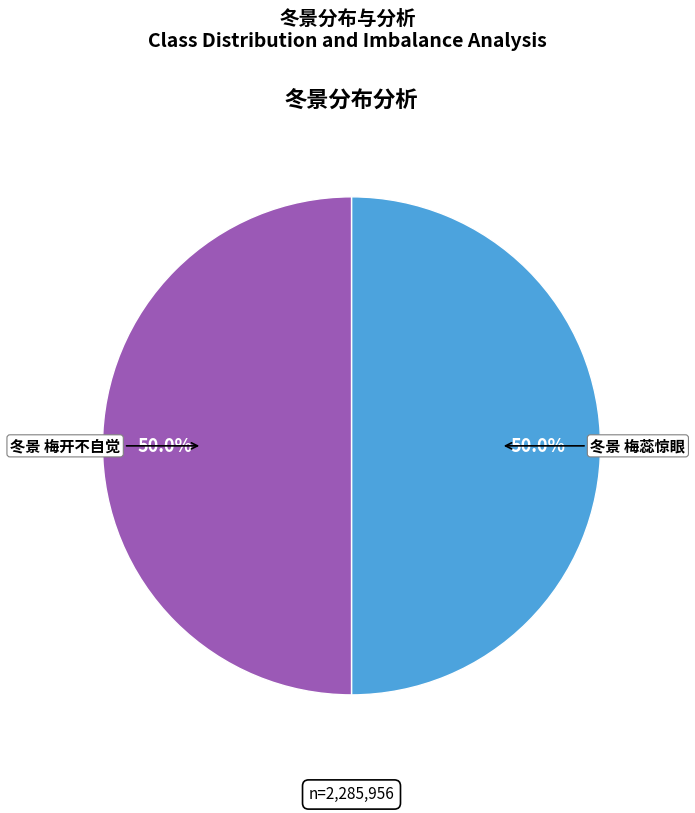

What percentage is the 冬景 梅蕊惊眼 slice, to the nearest percent?

50%